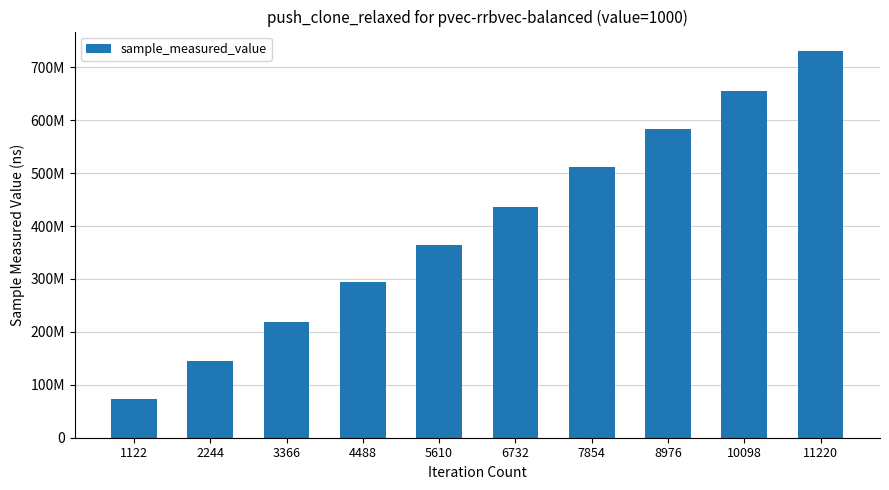

Does the chart contain any negative values?

No